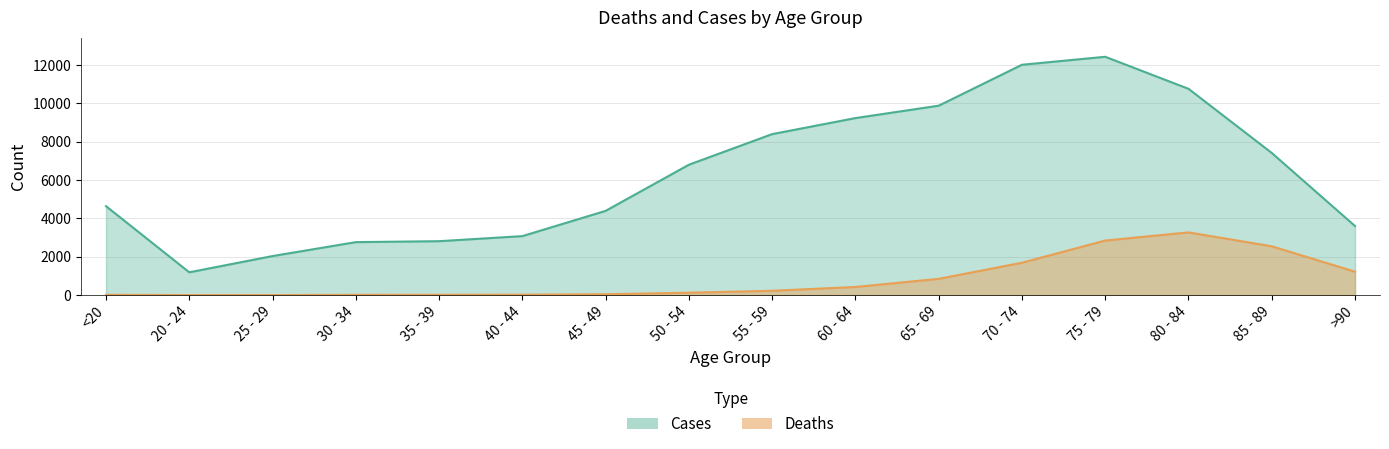

List the series in order of their overall mean, highest first.

Cases, Deaths